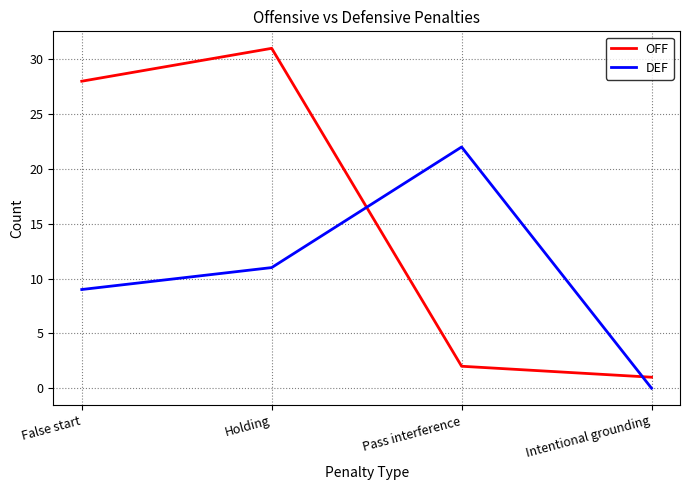

Reading left to right, extract all data points from this chart.

OFF: False start=28	Holding=31	Pass interference=2	Intentional grounding=1
DEF: False start=9	Holding=11	Pass interference=22	Intentional grounding=0